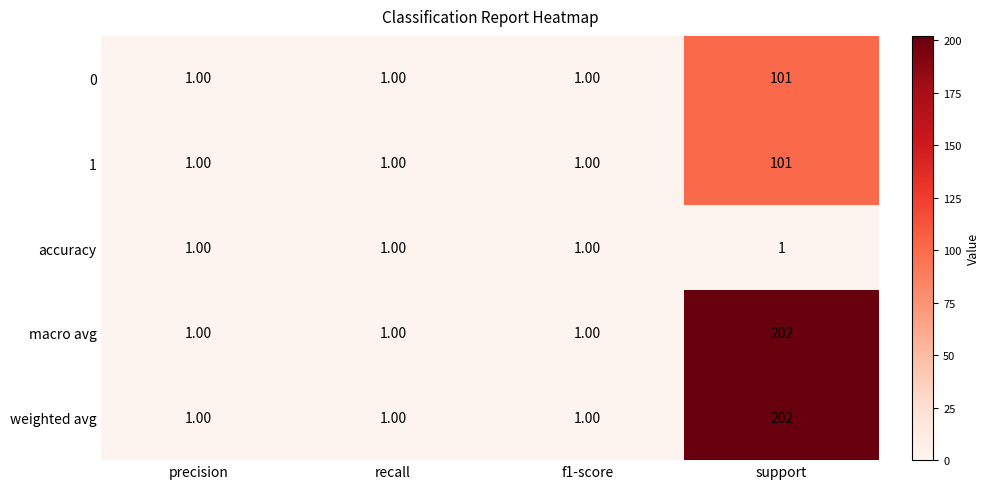

What is the maximum value shown in the chart?

202